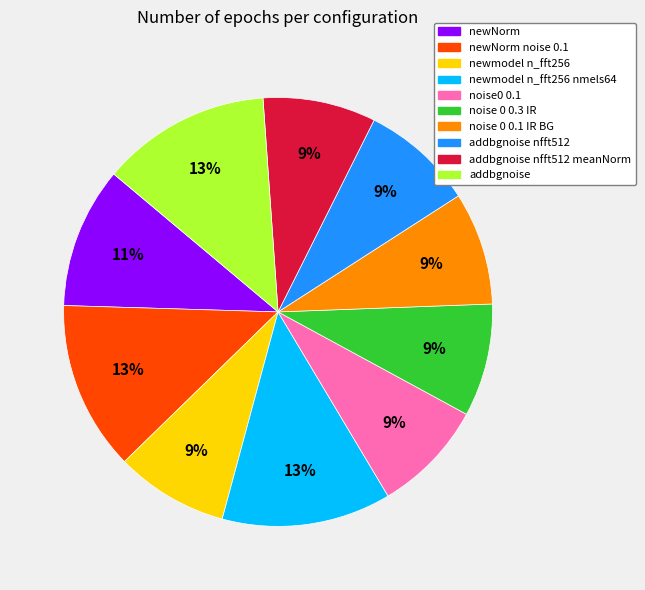

Count the number of slices in the pie.

10